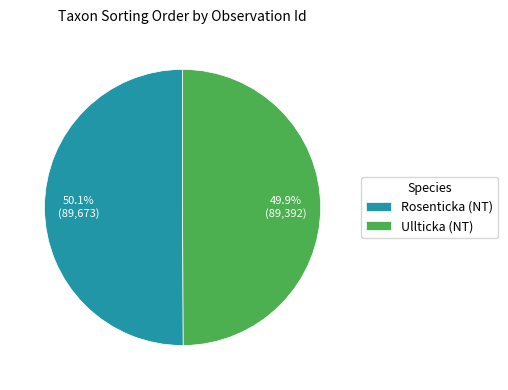

Does any single category account for the majority?

Yes